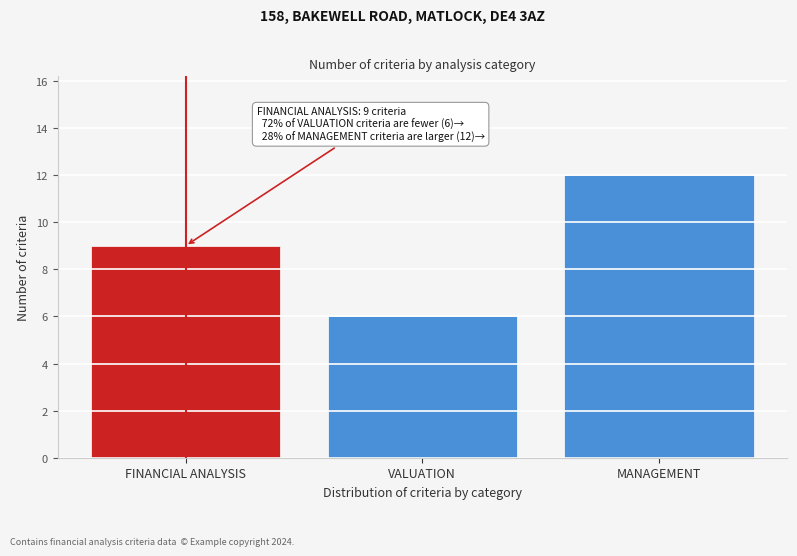

Reading left to right, list all the values displayed in this chart.

FINANCIAL ANALYSIS=9	VALUATION=6	MANAGEMENT=12